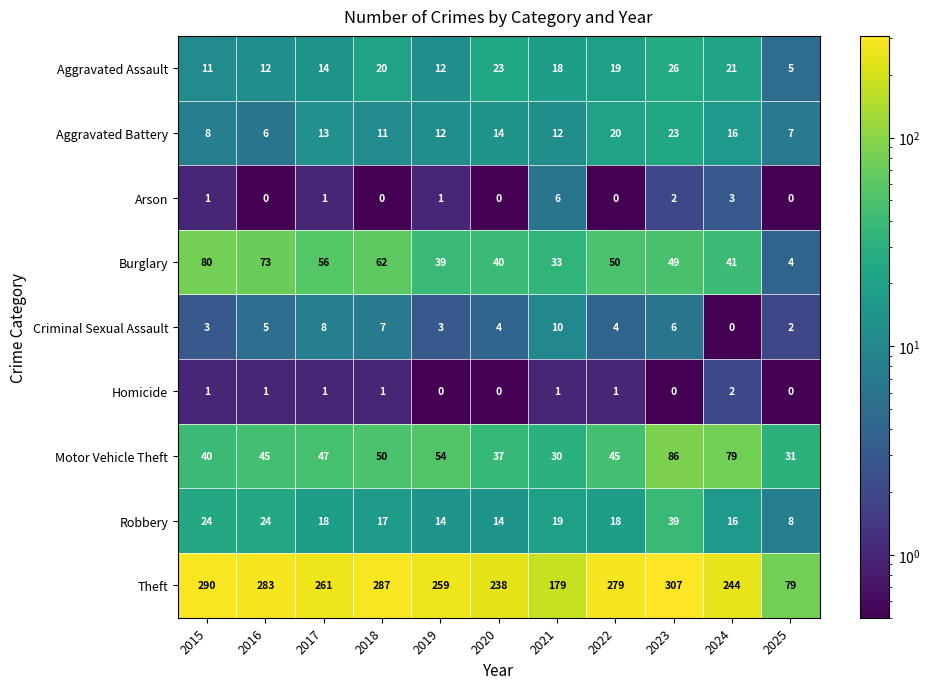

What is the sum of the Aggravated Assault values at 2020 and 2023?

49